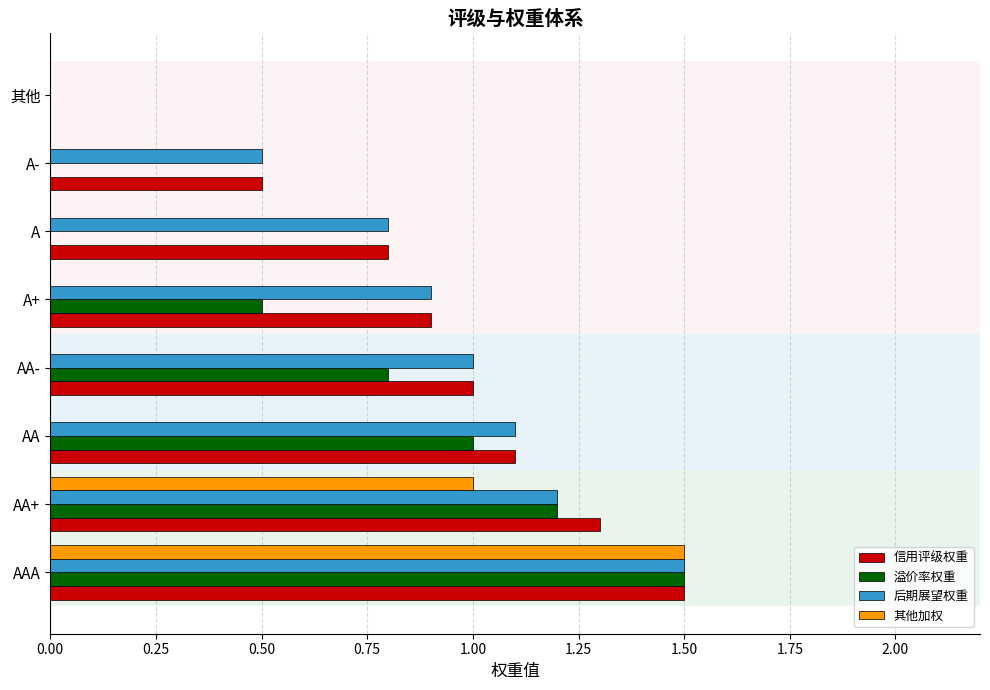

Between AA+ and 其他, which series saw the biggest shift?

信用评级权重